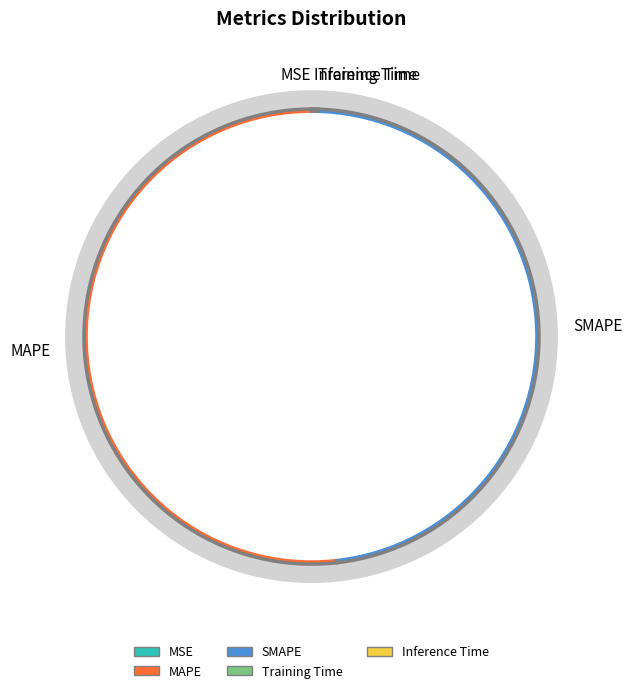

Which category accounts for the majority?

MAPE